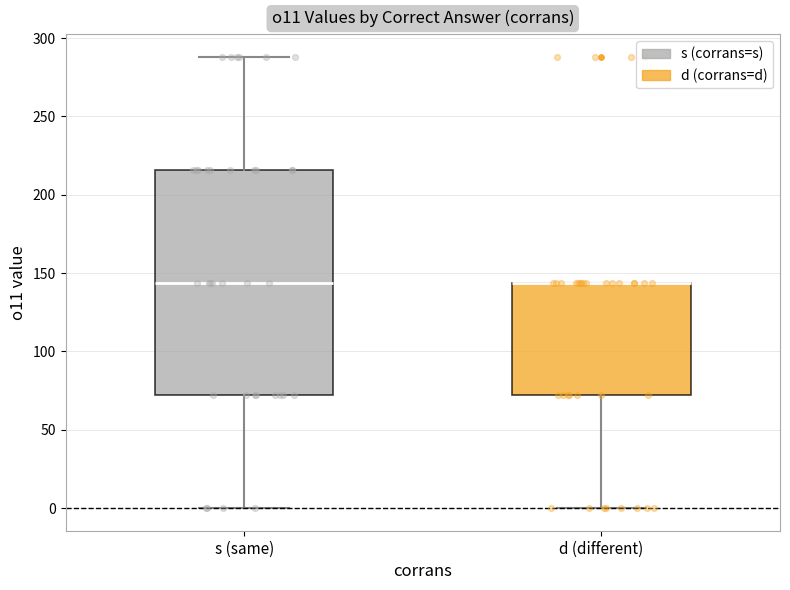

Which box is the tallest, from its lower edge to its upper edge?

s (same)